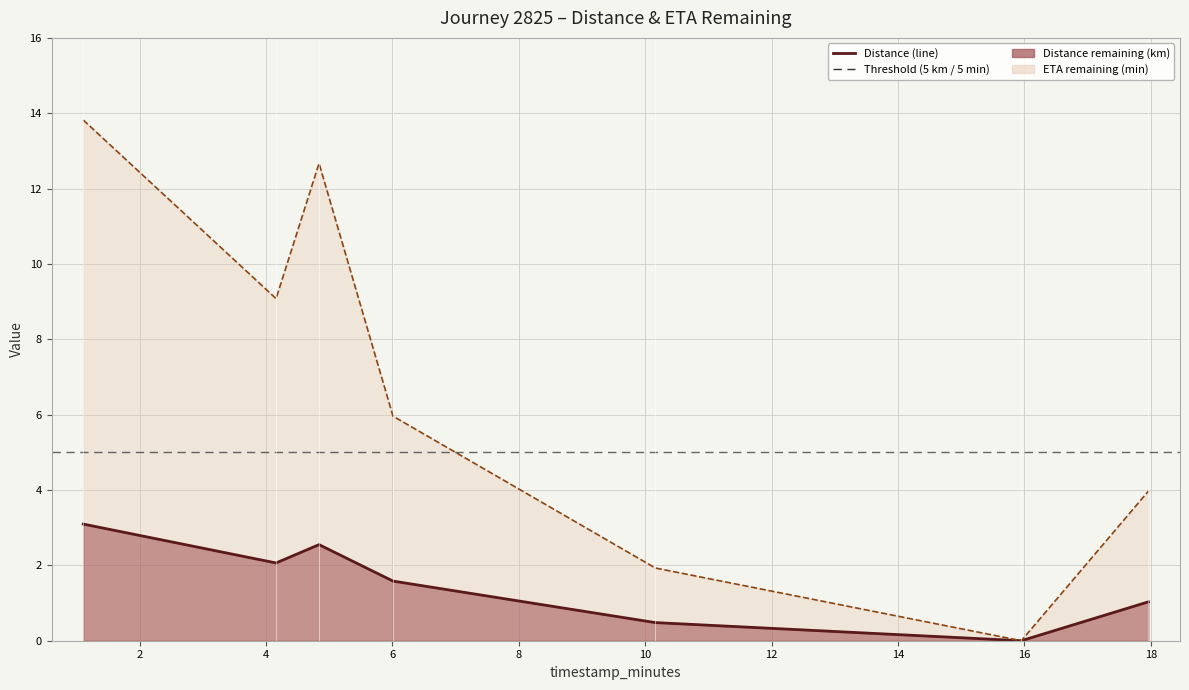

Reading left to right, what are all the values shown in this chart?

distance_remaining_km: 3.1	2.1	2.5	1.6	0.5	0.0	1.0
eta_remaining_minutes: 13.8	9.1	12.7	6.0	1.9	0.0	4.0